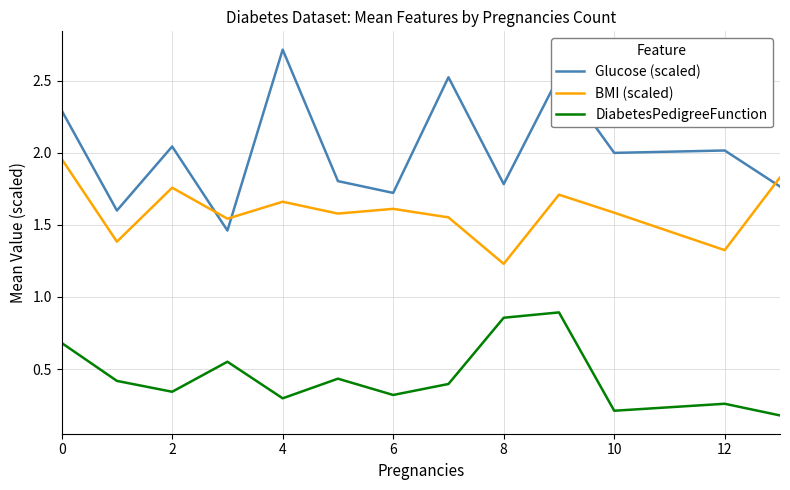

What is the highest value of the Glucose (scaled) series?

2.7